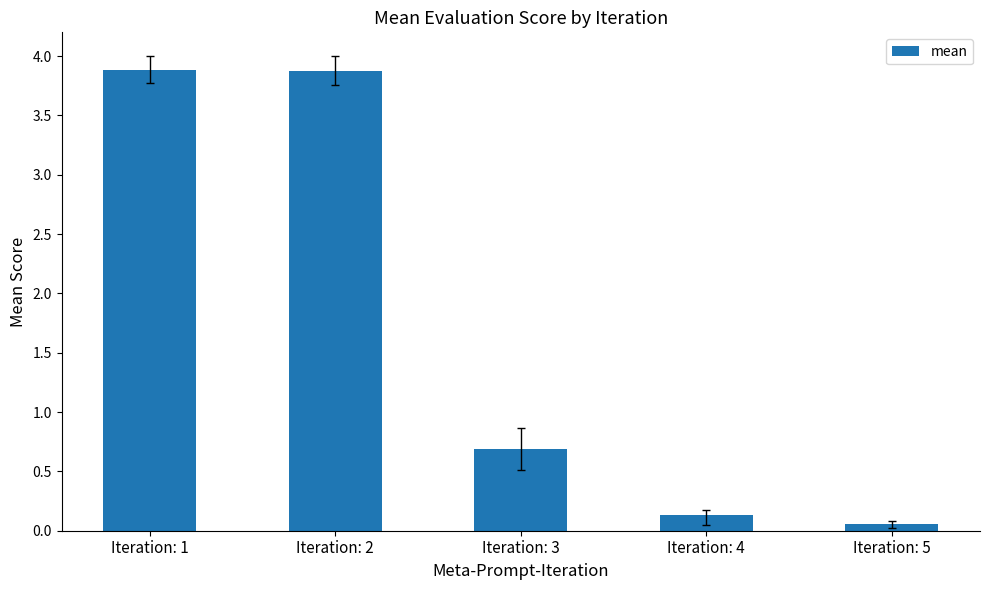

What is the value of the 1st bar from the left?

3.9